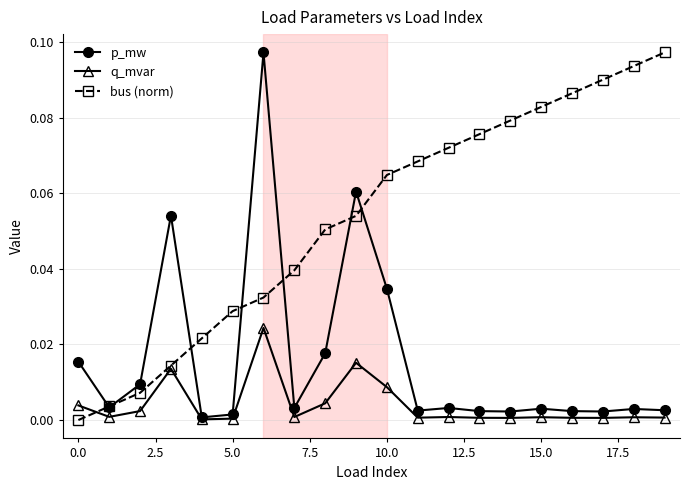

True or false: bus (norm) has more than 1 points higher than both neighbors.

False